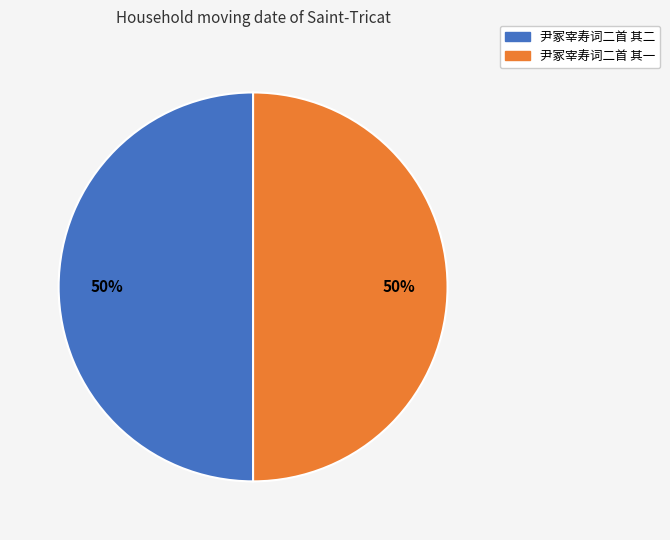

The 尹冢宰寿词二首 其一 slice represents 50% of the pie. True or false?

True